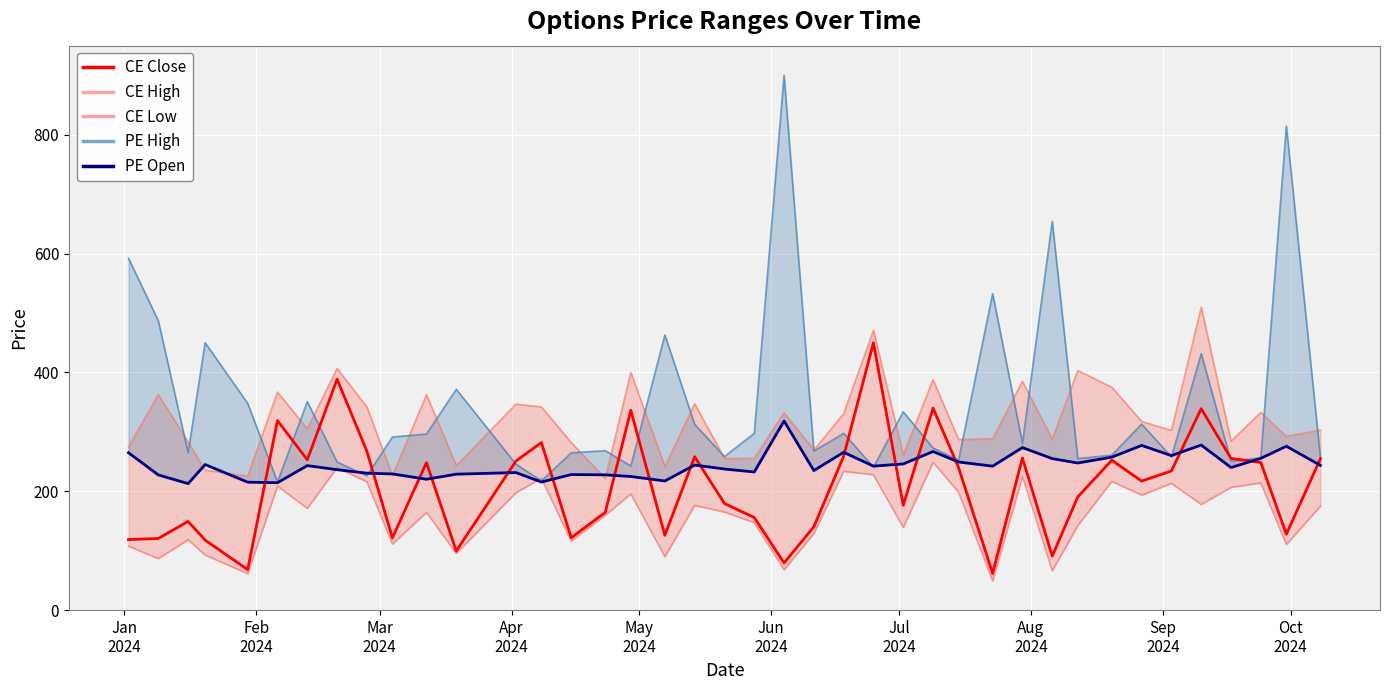

Reading right to left, transcribe all the data shown in this chart.

CE Close: 254.8	127.8	248.5	255.3	339.0	234.2	217.2	252.3	190.5	91.0	256.1	61.8	239.8	340.0	176.6	450.0	259.0	140.2	79.5	155.8	179.4	258.2	126.0	336.2	164.5	121.8	282.0	250.8	99.5	248.3	121.6	267.5	388.6	253.1	319.0	68.2	117.8	149.3	120.5	118.8
CE High: 303.1	292.4	332.8	284.2	509.7	302.2	317.7	375.0	403.2	287.9	385.0	288.6	287.0	387.8	261.2	471.1	330.6	269.4	332.4	255.4	255.2	347.2	241.8	400.0	221.7	281.9	342.0	346.6	243.2	362.5	226.2	341.9	406.6	305.1	366.9	225.6	235.8	283.1	362.8	275.0
CE Low: 175.0	110.7	214.2	206.7	178.0	213.5	193.6	216.9	142.3	66.2	225.2	49.2	198.6	248.9	139.2	228.0	233.8	129.1	68.0	147.3	165.2	176.4	90.1	195.6	159.8	116.3	222.1	197.6	95.6	164.6	111.3	216.1	240.0	171.3	208.9	61.5	92.8	118.7	86.7	107.7
PE High: 256.9	814.8	256.1	250.7	431.6	257.7	313.2	260.9	255.1	654.4	280.9	532.7	252.4	272.8	333.8	240.8	297.6	267.8	900.0	297.5	258.4	312.6	463.1	242.6	268.3	264.8	217.6	245.7	371.8	296.4	291.4	226.1	249.2	351.0	215.8	347.9	450.0	264.9	487.1	592.1
PE Open: 243.6	275.8	255.4	240.0	277.9	260.1	277.2	257.4	247.6	255.0	273.6	242.3	249.3	266.9	246.1	242.3	265.6	234.8	318.2	232.5	237.5	244.2	217.3	224.9	227.7	228.2	215.6	231.5	228.8	220.3	229.2	230.5	236.3	243.2	214.4	215.3	245.0	212.9	227.6	264.9